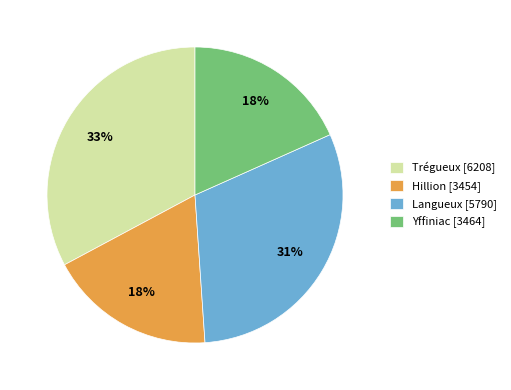

To the nearest percent, what portion does Hillion represent?

18%